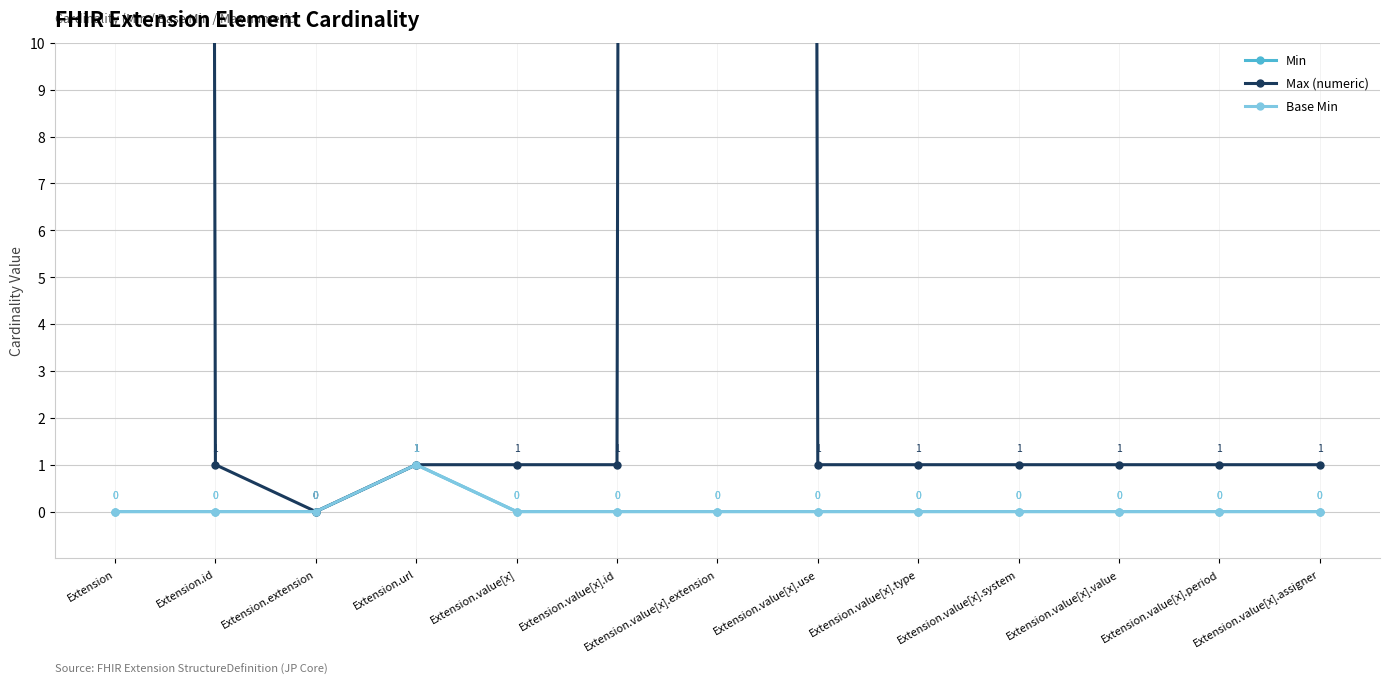

How many interior local peaks does the Base Min series have?

1